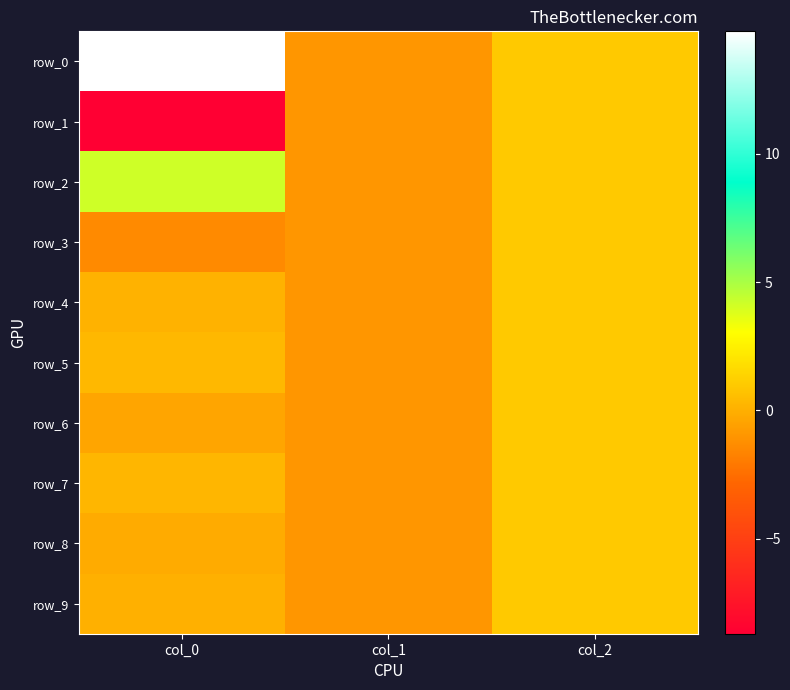

What is the total value across all series at col_2?

10.0